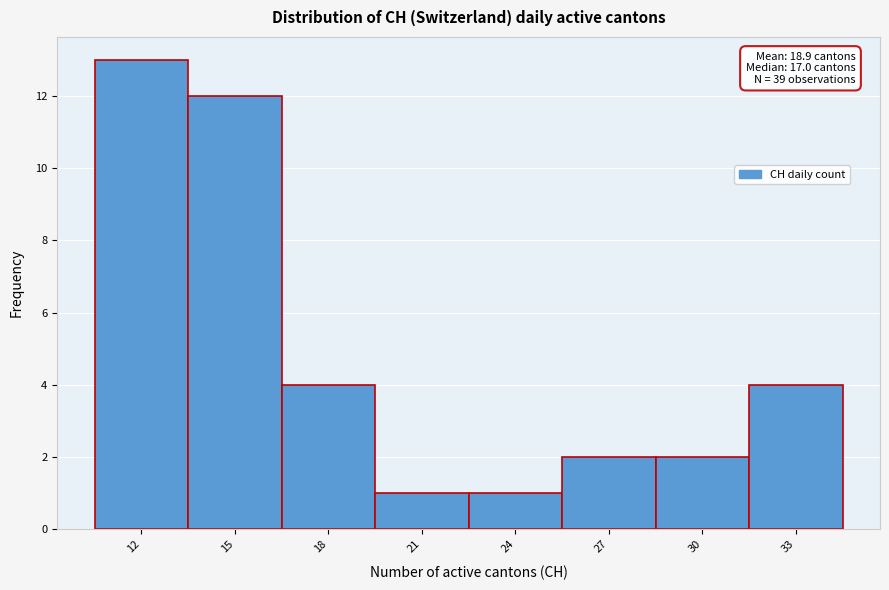

Reading left to right, what are all the values shown in this chart?

13	12	4	1	1	2	2	4